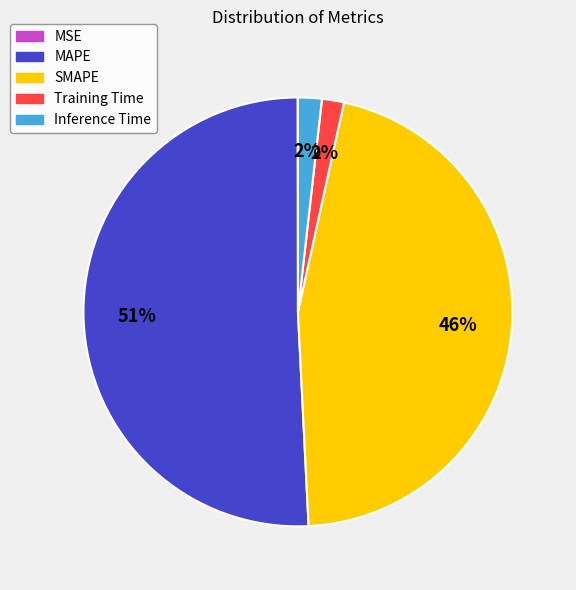

The MAPE slice represents 51% of the pie. True or false?

True